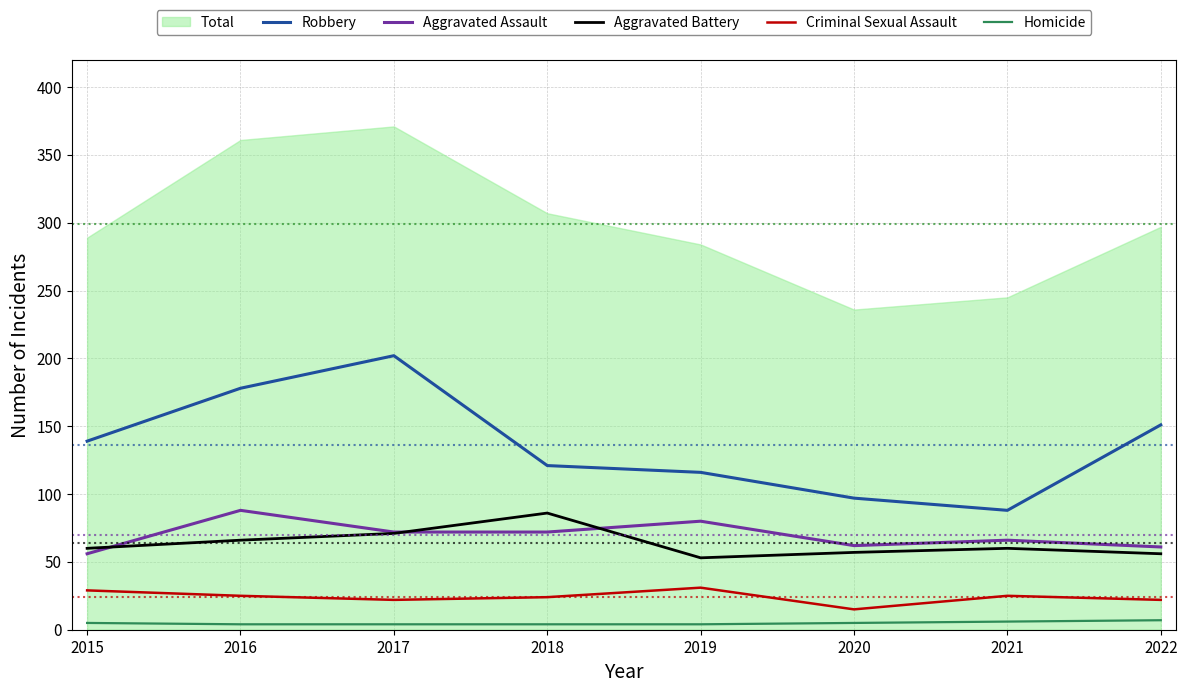

Where is the first local minimum for Robbery?

2021